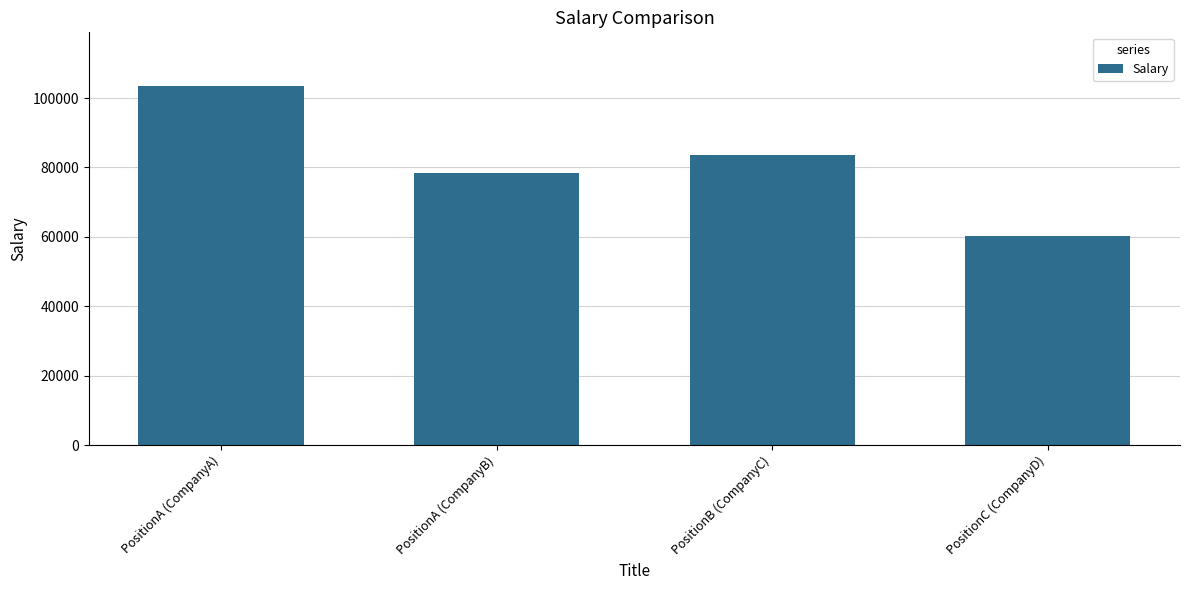

The chart shows a value of 83452 at PositionB (CompanyC). True or false?

True